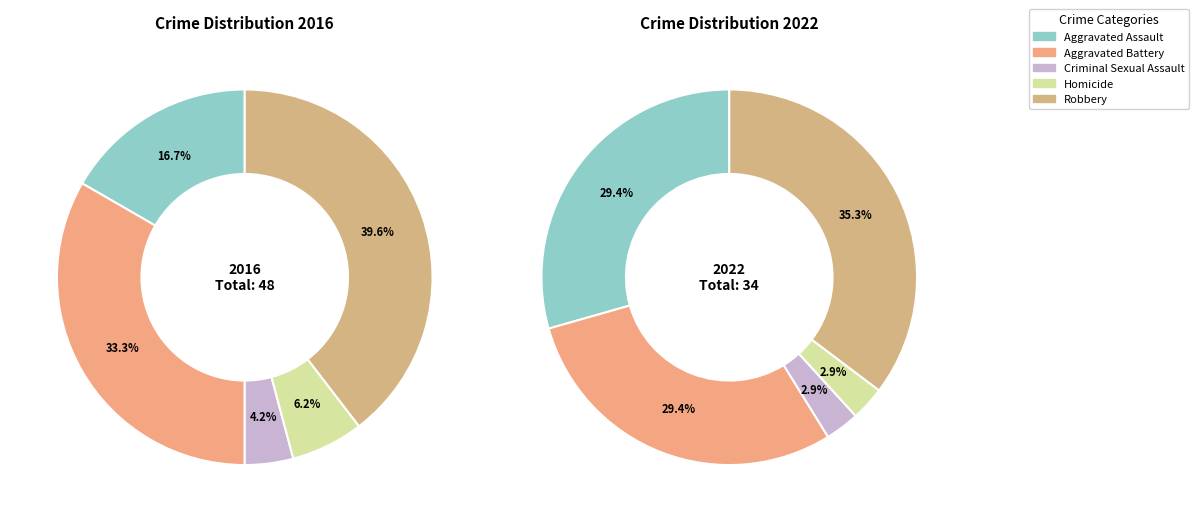

Rank the categories by value from lowest to highest.

Criminal Sexual Assault, Homicide, Aggravated Assault, Aggravated Battery, Robbery